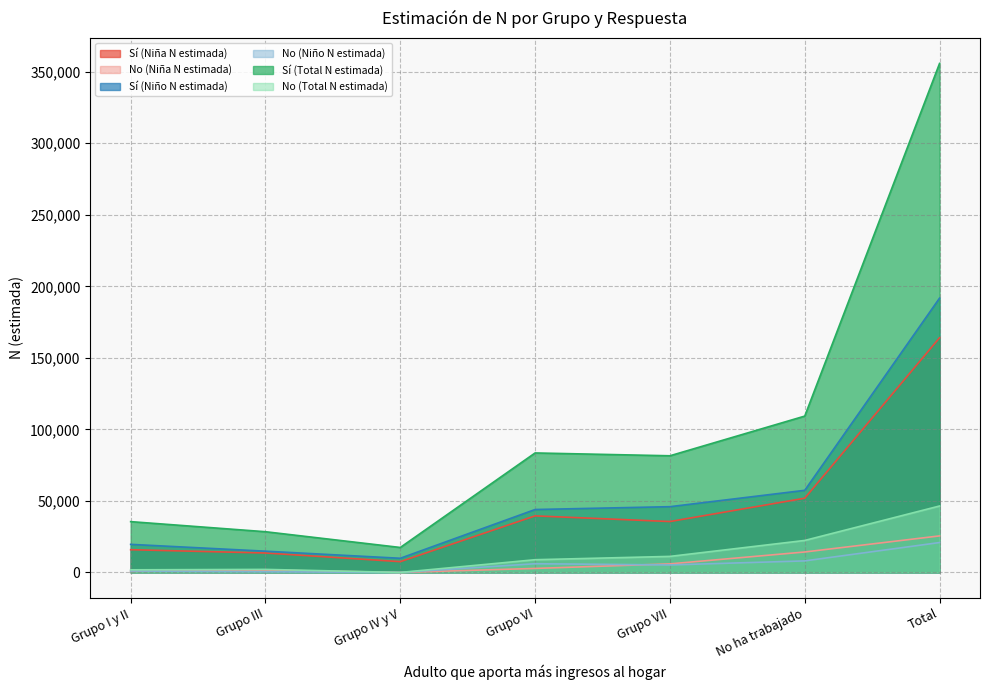

What is the total value across all series at Grupo VII?

185532